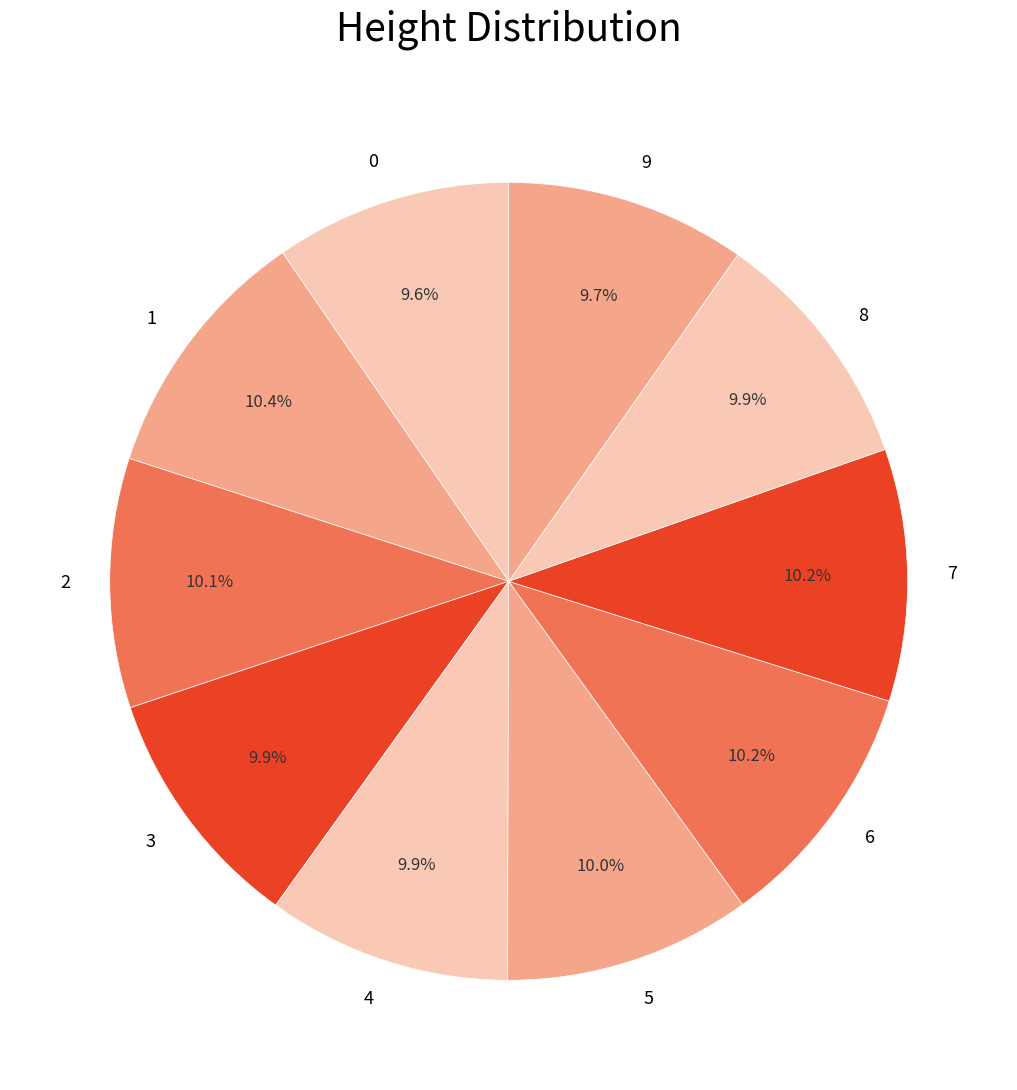

How many segments does this pie chart have?

10